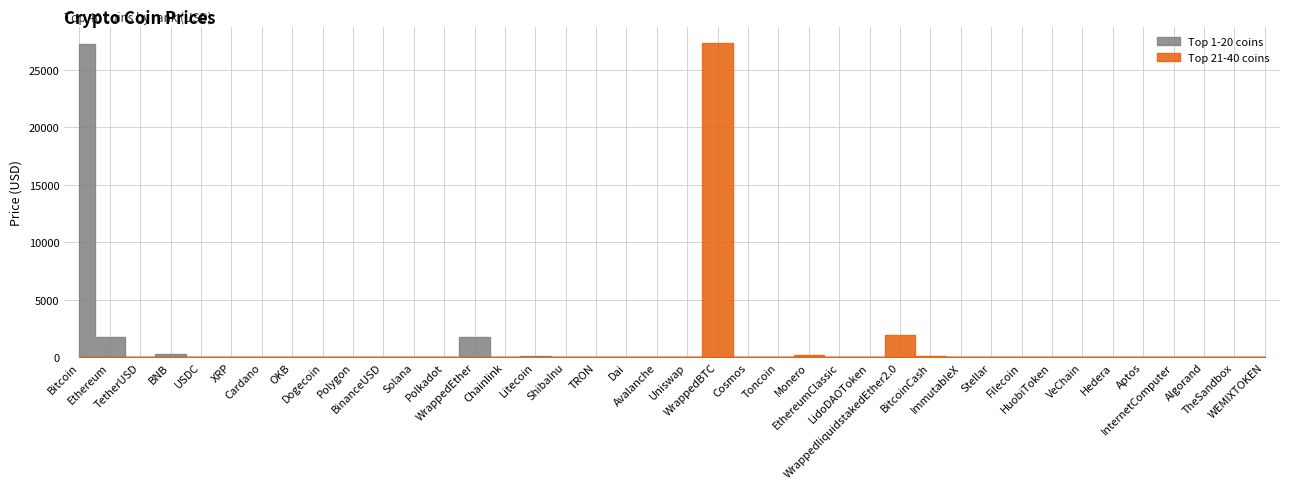

Reading right to left, extract all data points from this chart.

WEMIXTOKEN=1.4	TheSandbox=0.6	Algorand=0.2	InternetComputer=4.8	Aptos=11.2	Hedera=0.1	VeChain=0.0	HuobiToken=3.6	Filecoin=5.6	Stellar=0.1	ImmutableX=1.1	BitcoinCash=120.9	WrappedliquidstakedEther2.0=1970.7	LidoDAOToken=2.3	EthereumClassic=20.1	Monero=154.3	Toncoin=2.1	Cosmos=11.3	WrappedBTC=27364.1	Uniswap=5.8	Avalanche=16.7	Dai=1.0	TRON=0.1	ShibaInu=0.0	Litecoin=88.7	Chainlink=7.0	WrappedEther=1766.7	Polkadot=6.1	Solana=20.5	BinanceUSD=1.0	Polygon=1.1	Dogecoin=0.1	OKB=42.7	Cardano=0.4	XRP=0.5	USDC=1.0	BNB=313.6	TetherUSD=1.0	Ethereum=1774.8	Bitcoin=27284.5